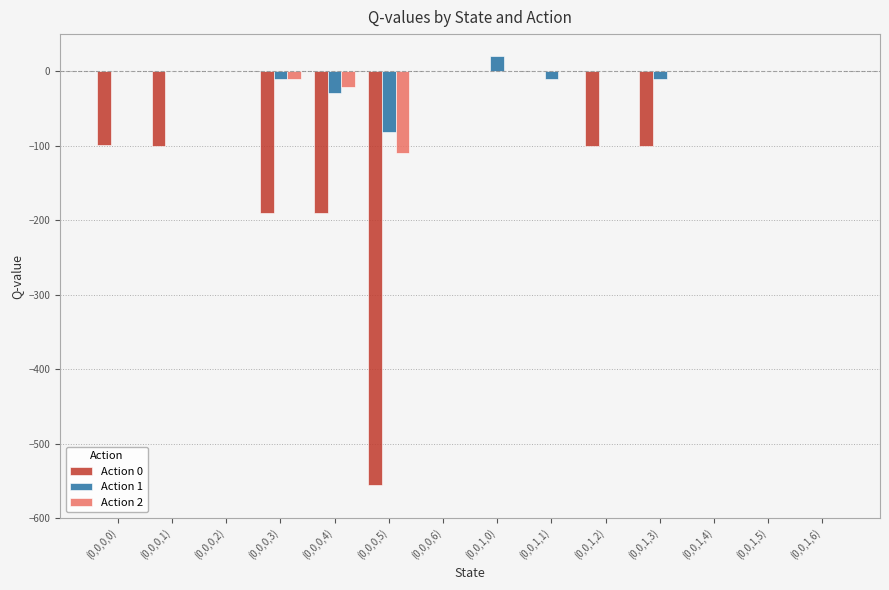

What is the maximum value shown in the chart?

20.0